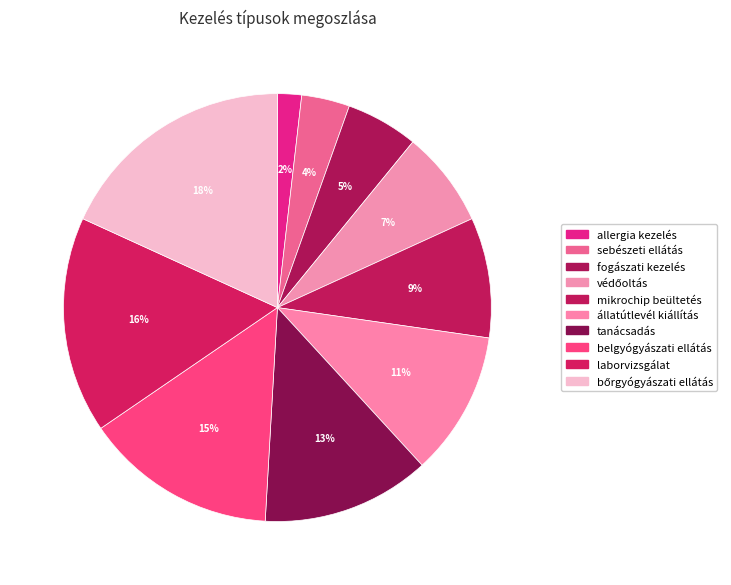

What percentage is the mikrochip beültetés slice, to the nearest percent?

9%